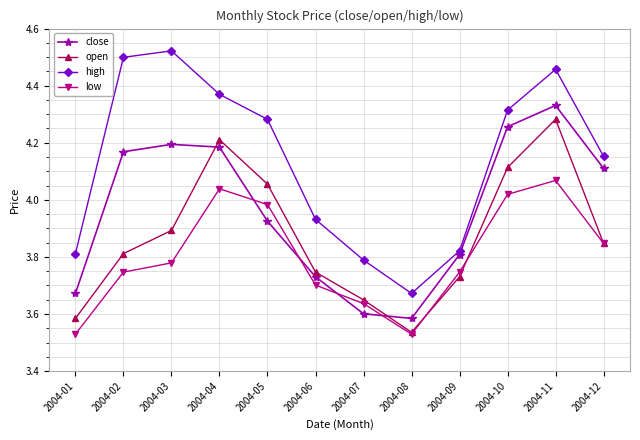

At which label does open reach its minimum?

2004-08